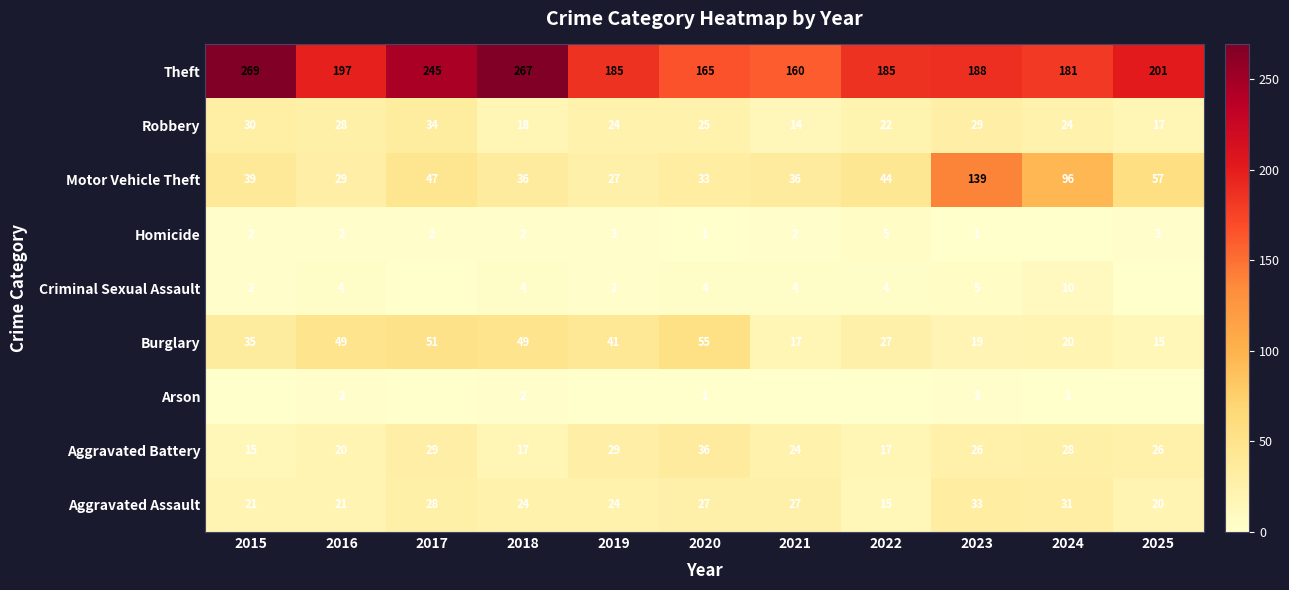

What is the spread (max minus min) of values at 2016?

195